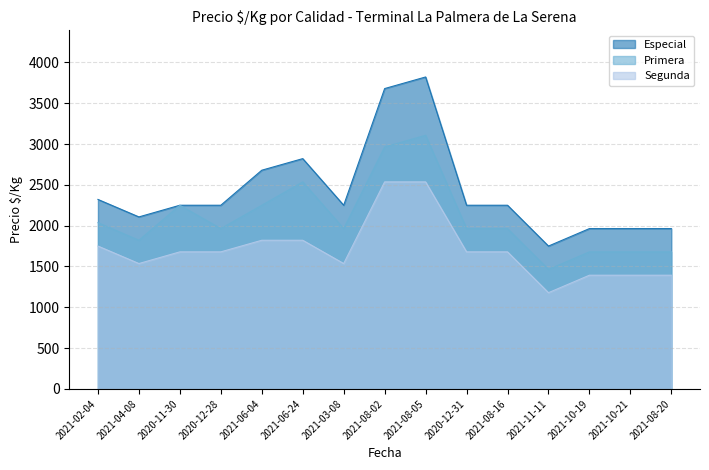

At which category does the chart reach its minimum across all series?

2021-11-11